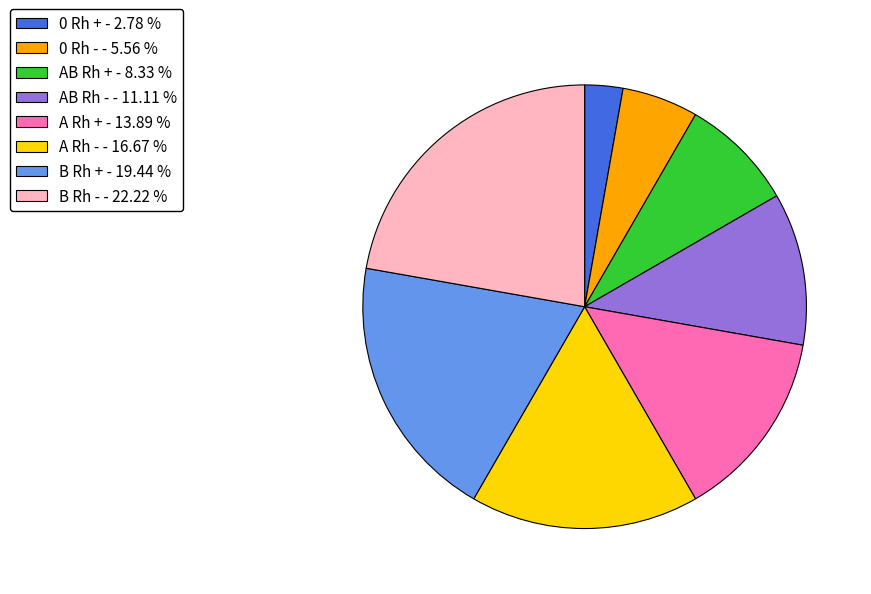

Which has a higher value, B Rh + or 0 Rh -?

B Rh +